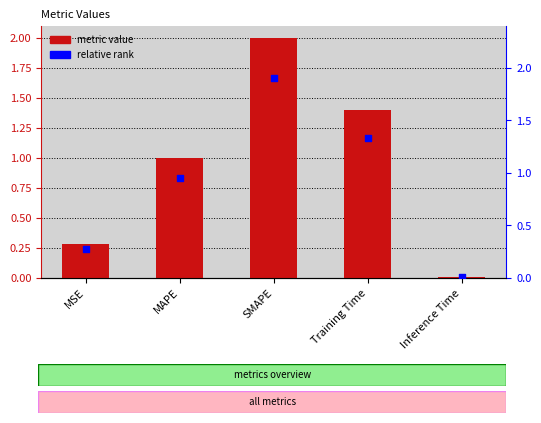

At which category is the sum across all series the highest?

SMAPE